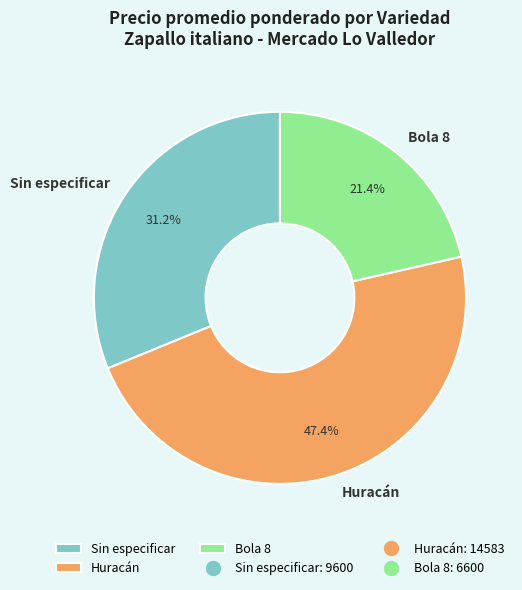

Rank the categories by value from highest to lowest.

Huracán, Sin especificar, Bola 8